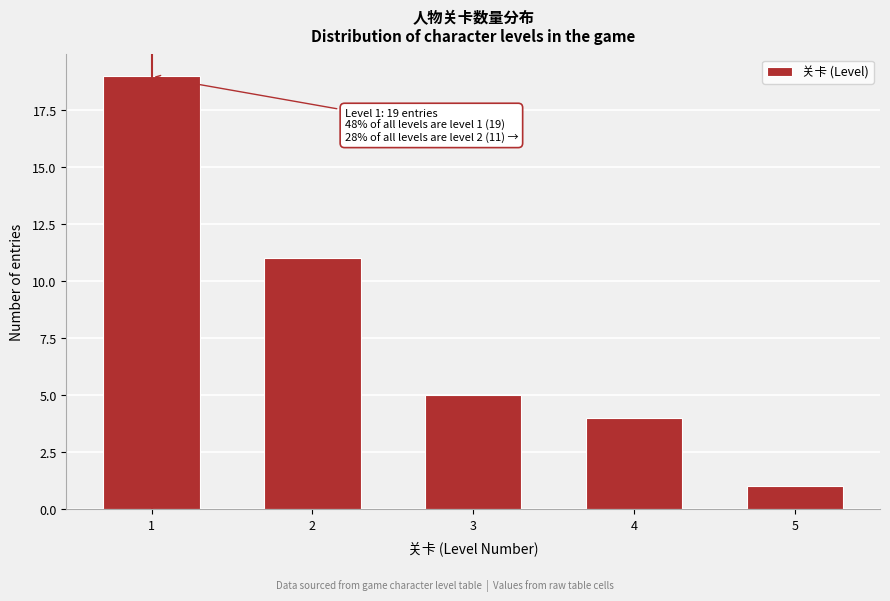

Reading right to left, what are all the values shown in this chart?

1	4	5	11	19